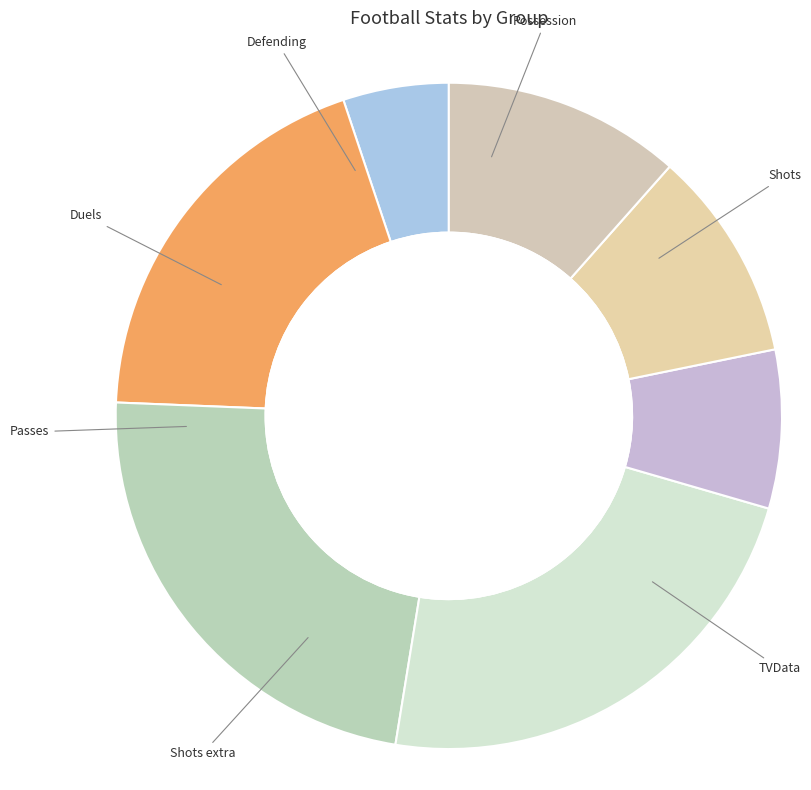

Which has a higher value, Defending or TVData?

TVData